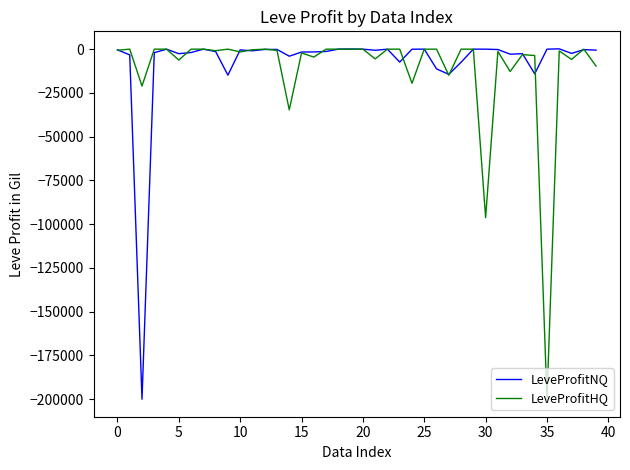

Does the chart have visible grid lines?

No